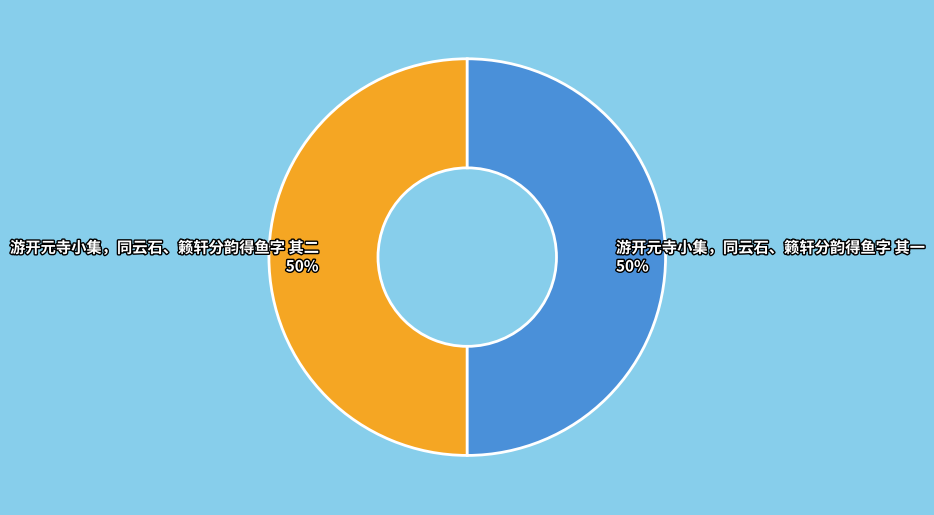

Approximately how many times larger is the value at 游开元寺小集，同云石、籁轩分韵得鱼字 其二 50% compared to 游开元寺小集，同云石、籁轩分韵得鱼字 其一 50%?

1.0